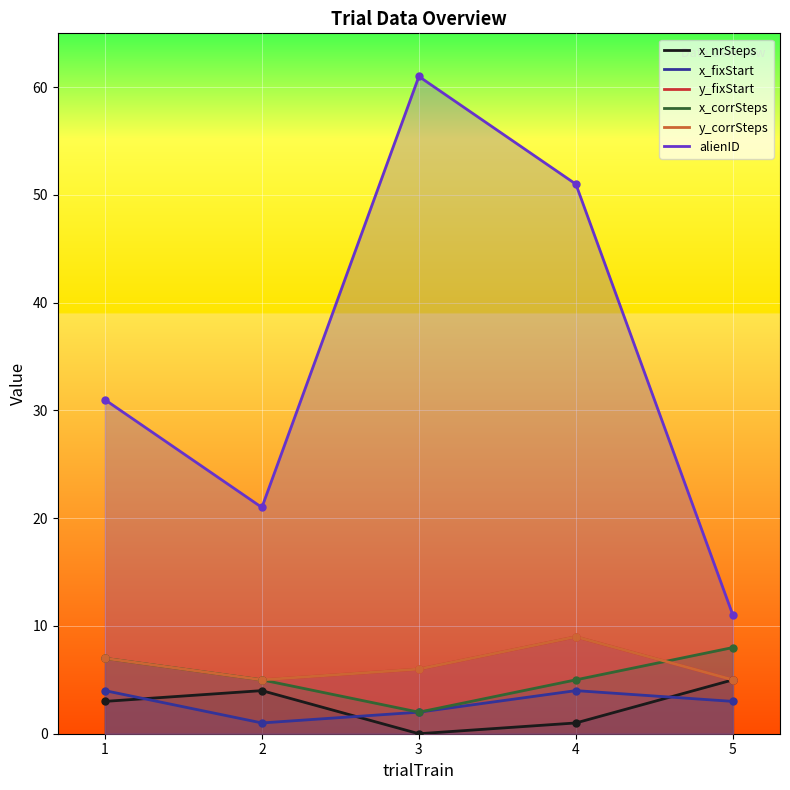

What are all the series names shown in the legend?

x_nrSteps, x_fixStart, y_fixStart, x_corrSteps, y_corrSteps, alienID